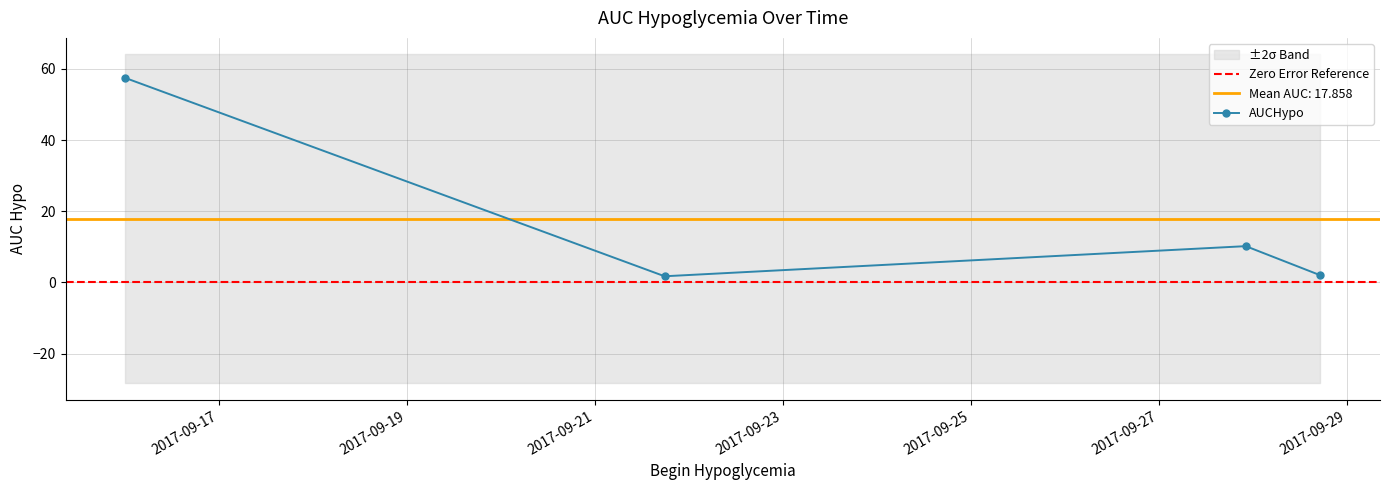

What is the difference between the values at 2017-09-21 17:48:00 and 2017-09-28 17:14:00?

0.3